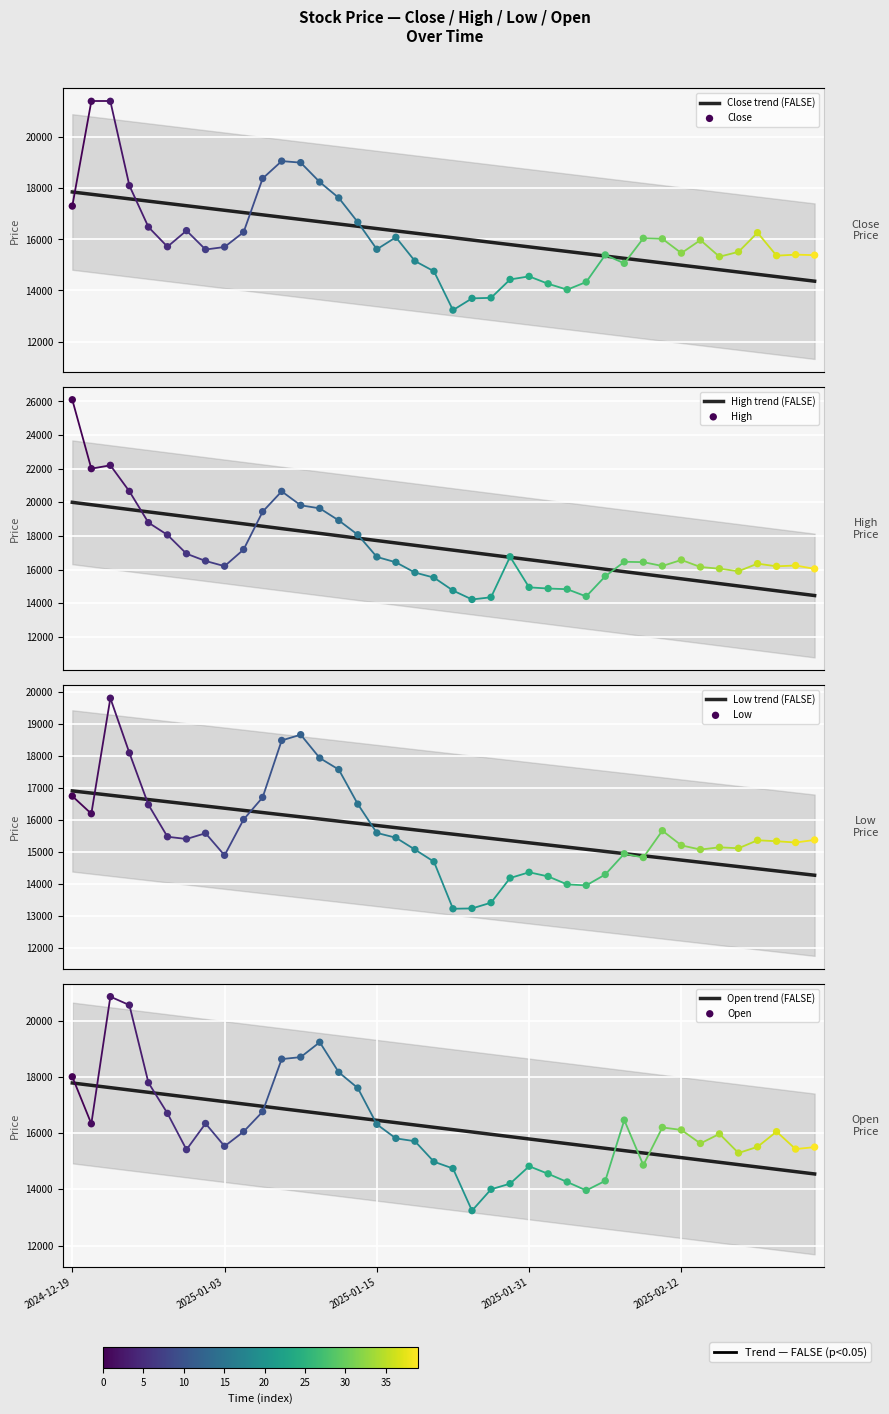

What are all the series names shown in the legend?

Close, High, Low, Open